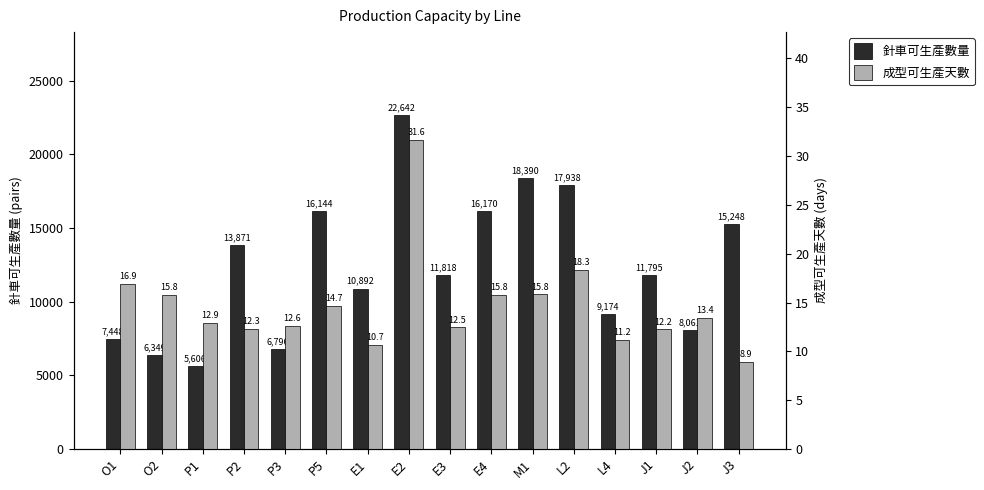

At which category is the sum across all series the highest?

E2